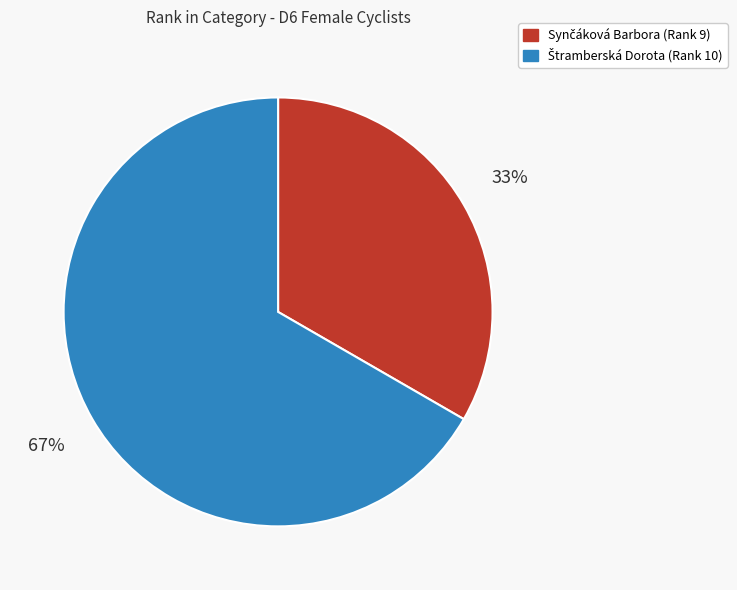

To the nearest percent, what is the average slice percentage?

50%